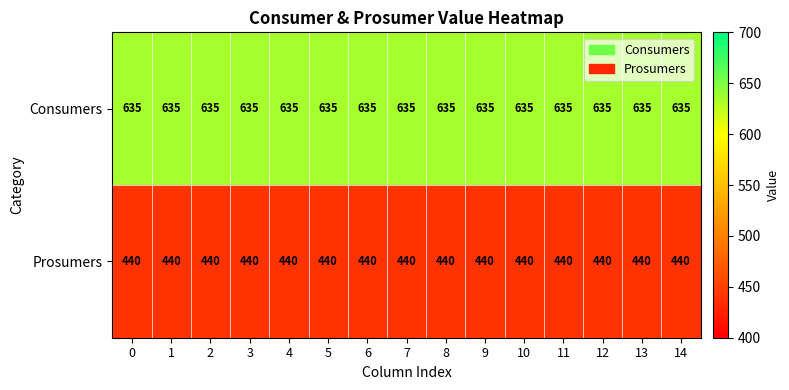

What is the maximum value for Prosumers?

440